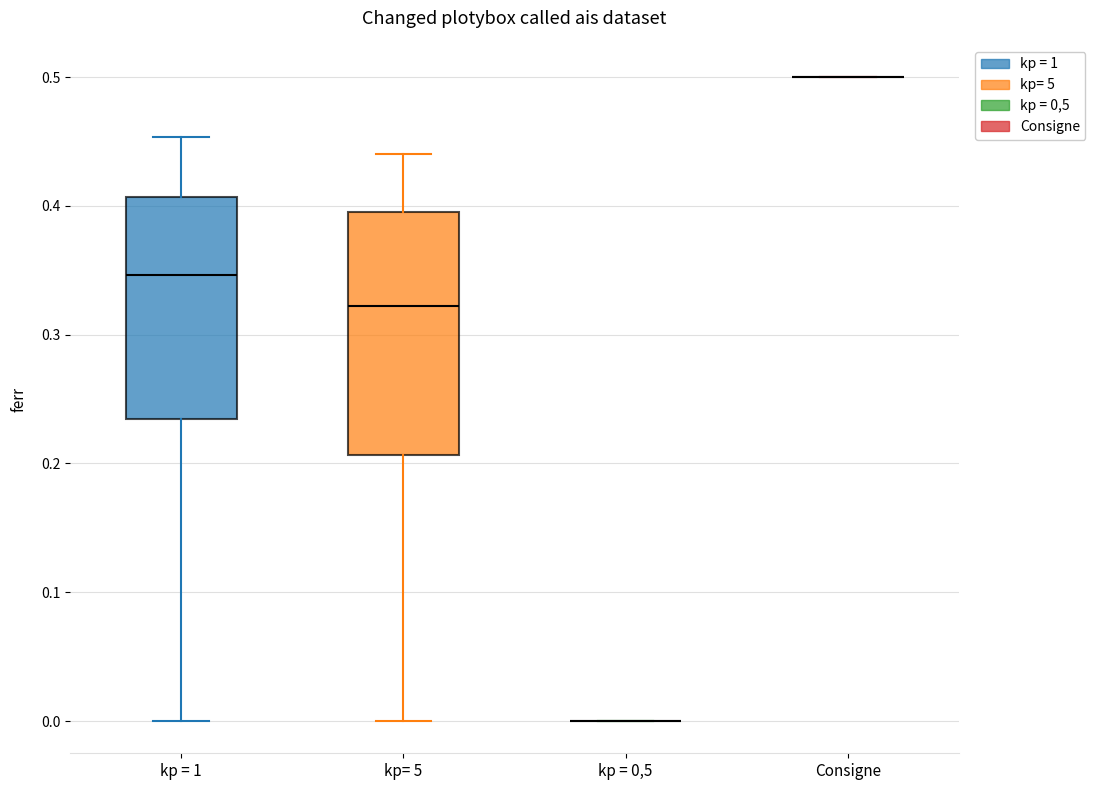

Reading left to right, transcribe this box plot: for each box, give where its median line is, the range the box spans, and where its two whiskers end, as read against the y-axis. The values are not printed on the chart, so give them approximately, as read against the axis.

kp = 1: median 0.35, box 0.23 to 0.41, whiskers 0.00 to 0.45
kp= 5: median 0.32, box 0.21 to 0.40, whiskers 0.00 to 0.44
kp = 0,5: box collapsed to a line at 0.00, whiskers 0.00 to 0.00
Consigne: box collapsed to a line at 0.50, whiskers 0.50 to 0.50